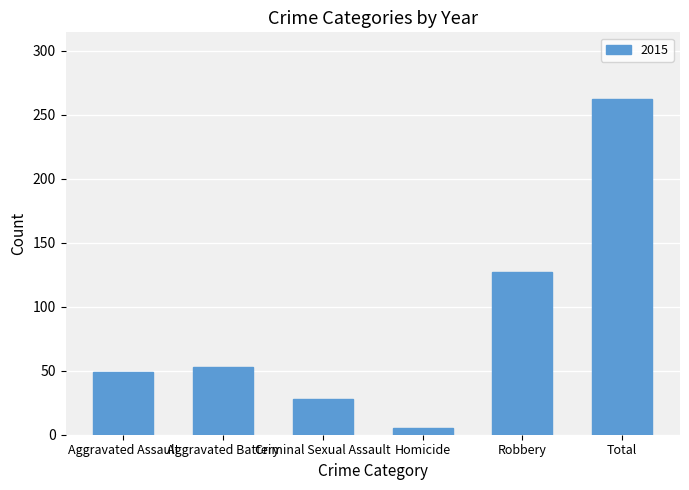

What position from the right is Robbery?

2